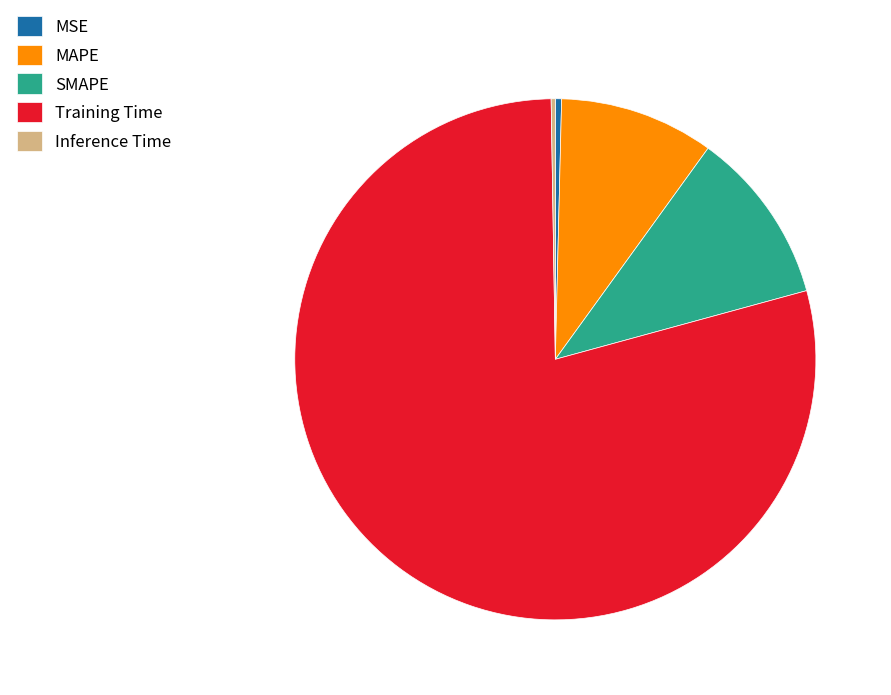

Is there a majority slice in this chart?

Yes